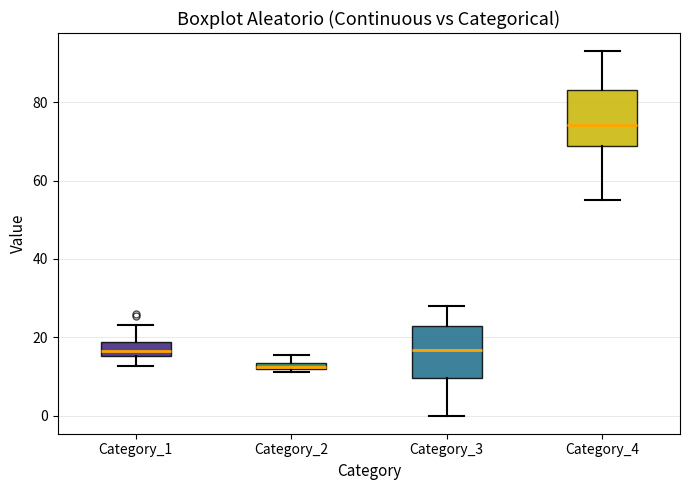

Which box has the lowest median line?

Category_2